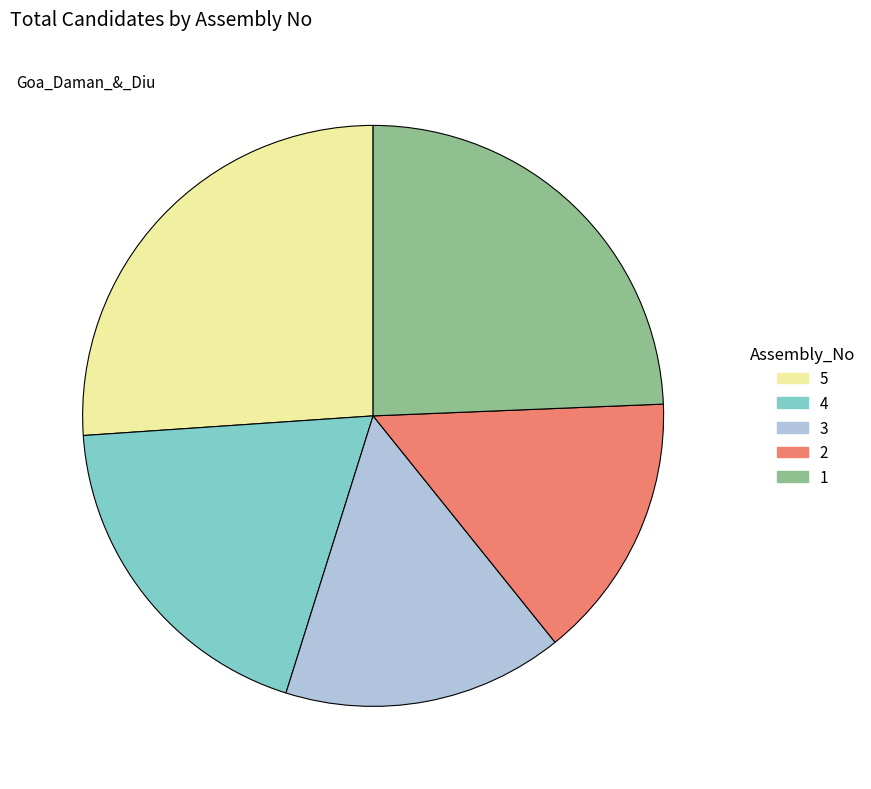

Is it true that 5 is 40% of the pie?

False